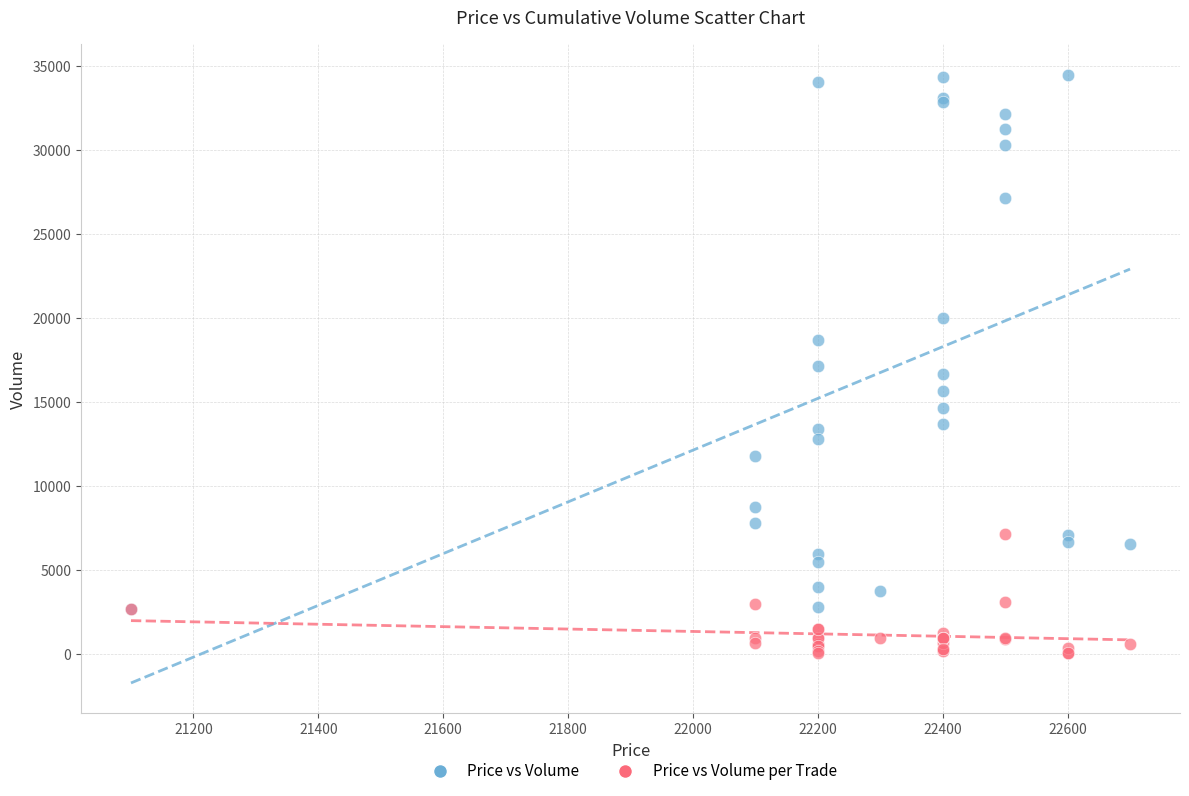

Which series contains the lowest Y value?

Price vs Volume per Trade